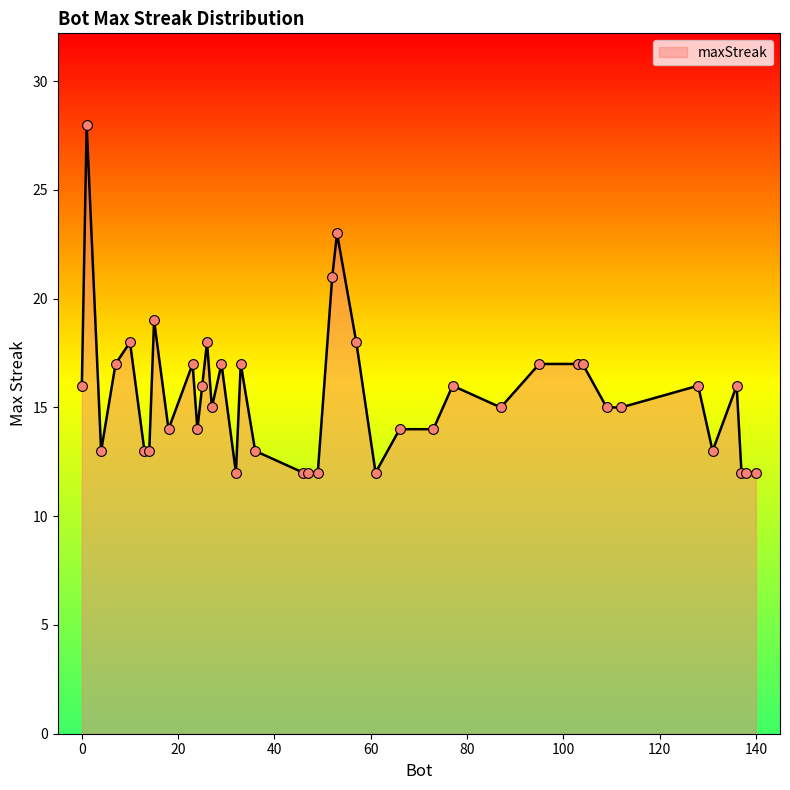

What is the maximum value shown in the chart?

28